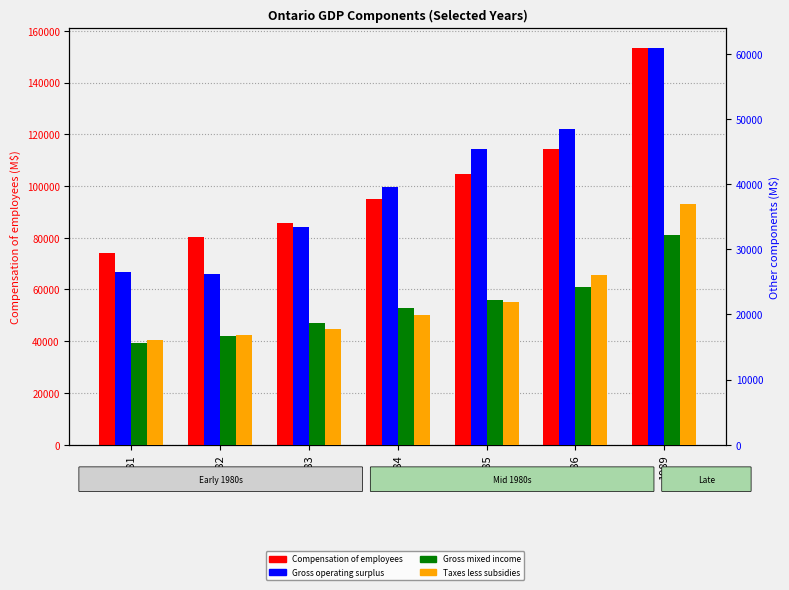

What is the maximum value for Gross operating surplus?

60968